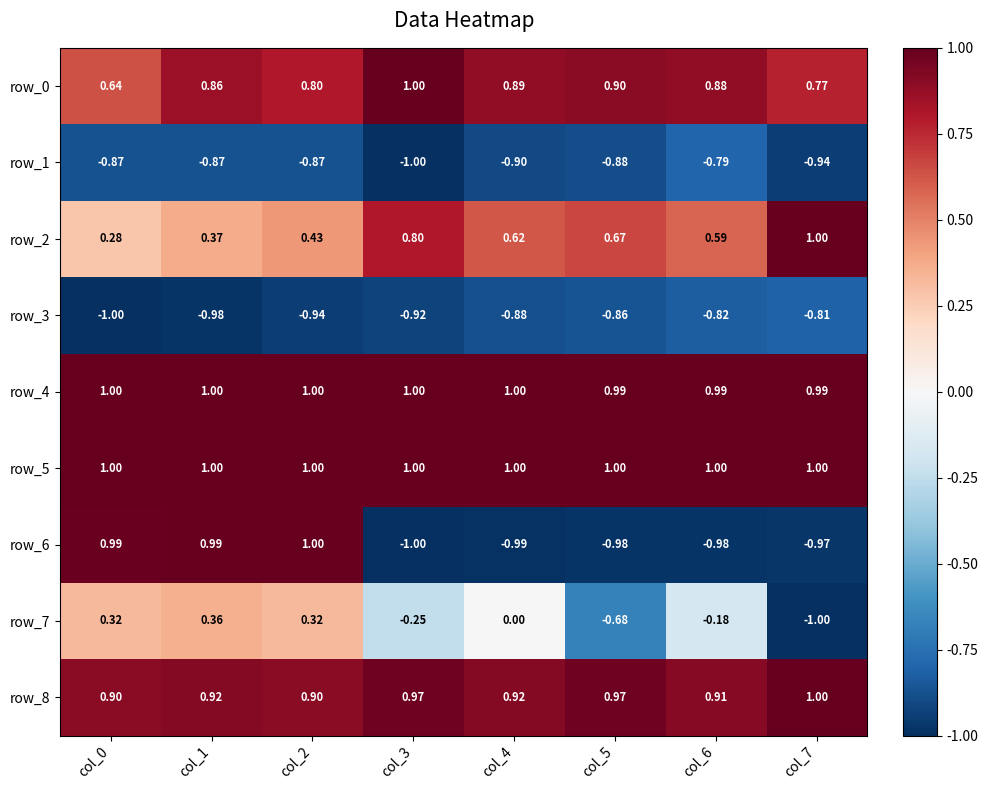

Is the value of row_3 at col_0 greater than the value of row_8 at col_4?

No